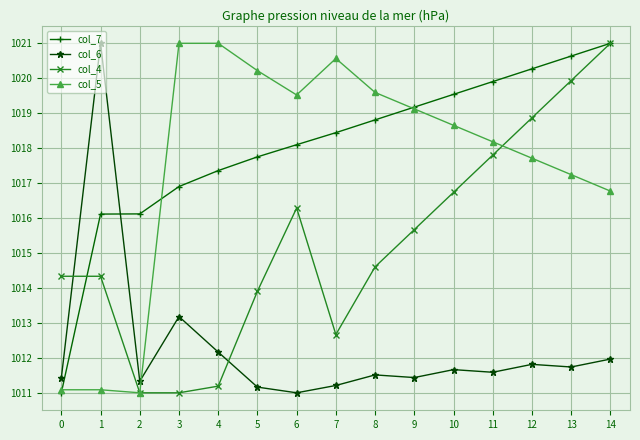

What is the difference between the col_7 values at 3 and 10?

2.6